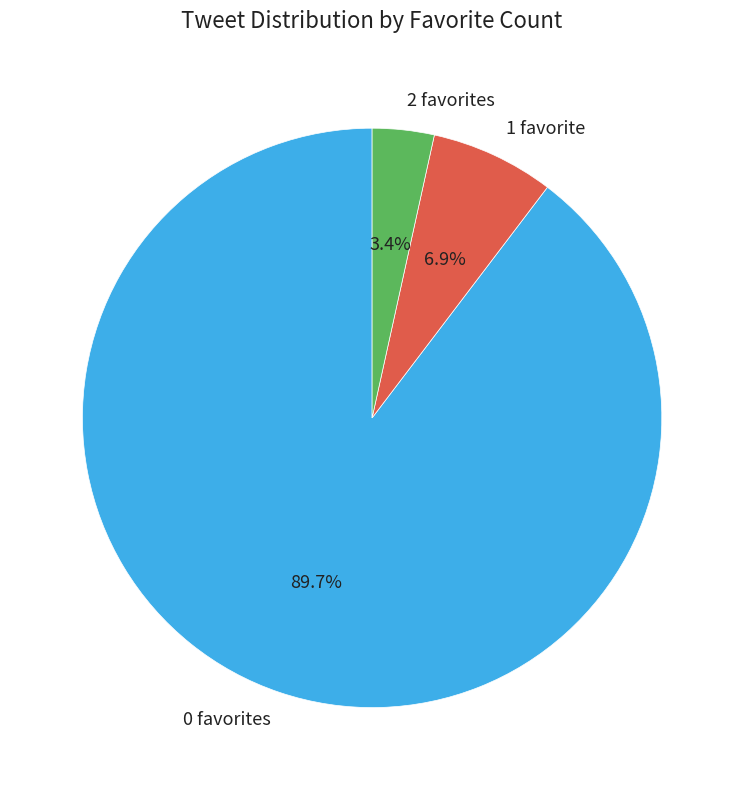

Which slice is the smallest?

2 favorites